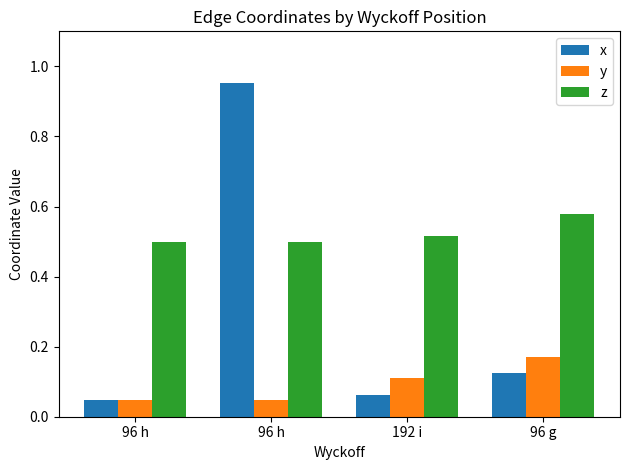

Between 96 h and 192 i, which is larger?

96 h